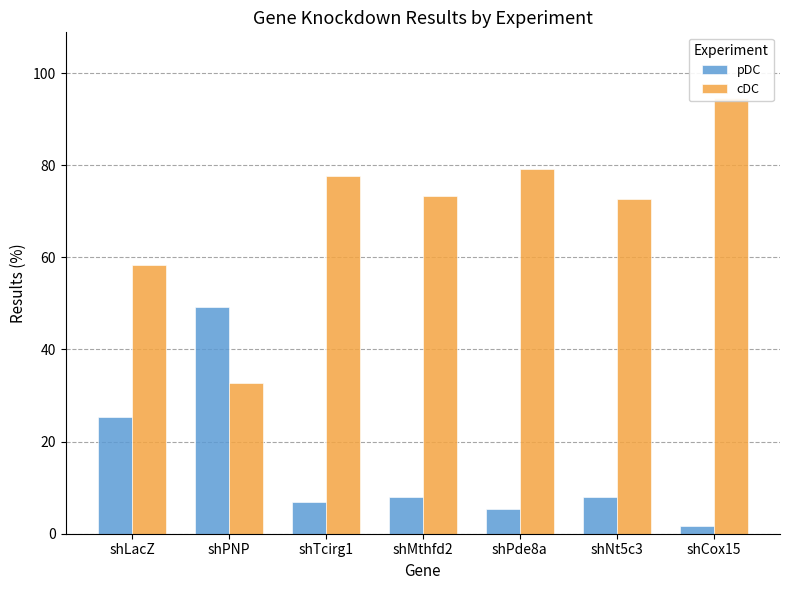

What is the sum of all pDC values?

104.2